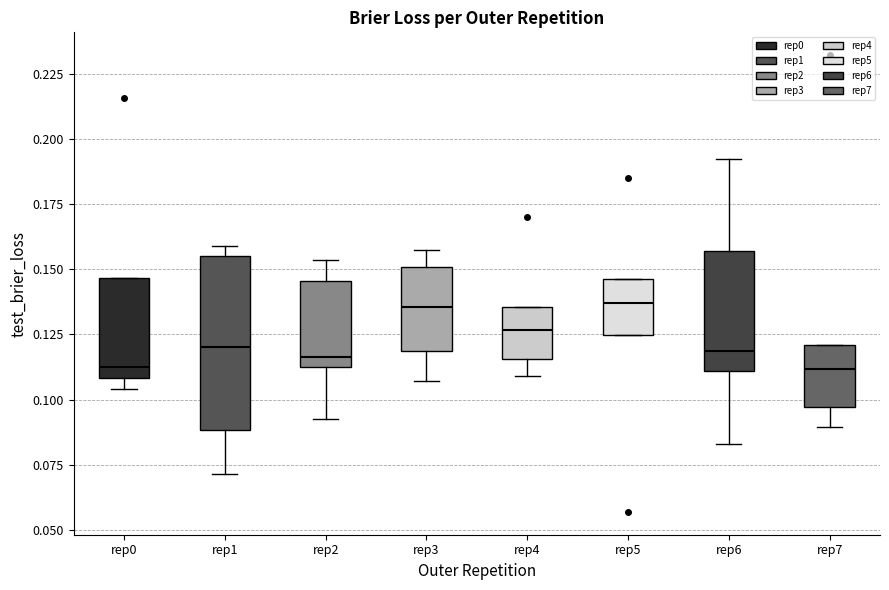

Reading left to right, read every box against the y-axis: the position of its median line, the range the box covers, and the ends of its whiskers. The values are not printed on the chart, so give them approximately, as read against the axis.

rep0: median 0.110 (just above the box's lower edge), box 0.110 to 0.145, whiskers 0.105 to 0.145
rep1: median 0.120, box 0.090 to 0.155, whiskers 0.070 to 0.160
rep2: median 0.115 (just above the box's lower edge), box 0.115 to 0.145, whiskers 0.095 to 0.155
rep3: median 0.135, box 0.120 to 0.150, whiskers 0.105 to 0.155
rep4: median 0.125, box 0.115 to 0.135, whiskers 0.110 to 0.135
rep5: median 0.135, box 0.125 to 0.145, whiskers 0.125 to 0.145
rep6: median 0.120, box 0.110 to 0.155, whiskers 0.085 to 0.190
rep7: median 0.110, box 0.095 to 0.120, whiskers 0.090 to 0.120